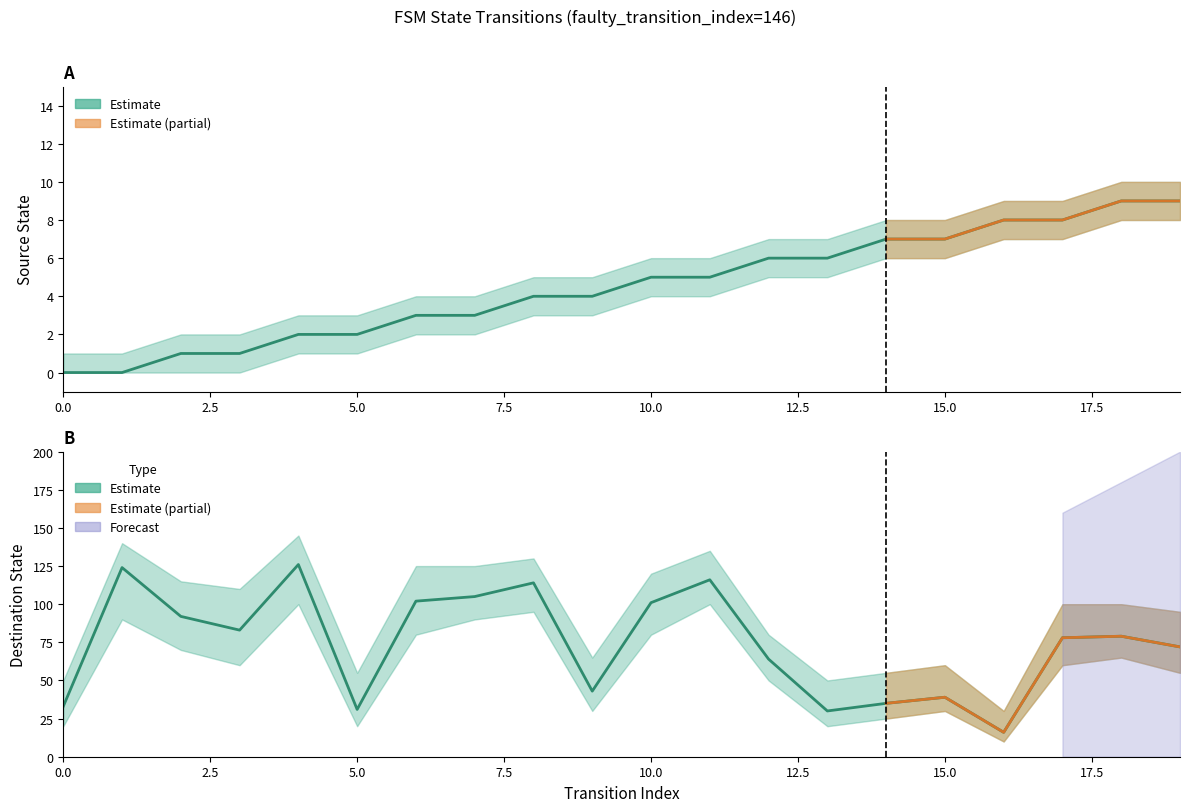

Read the source_state value at 4.

2